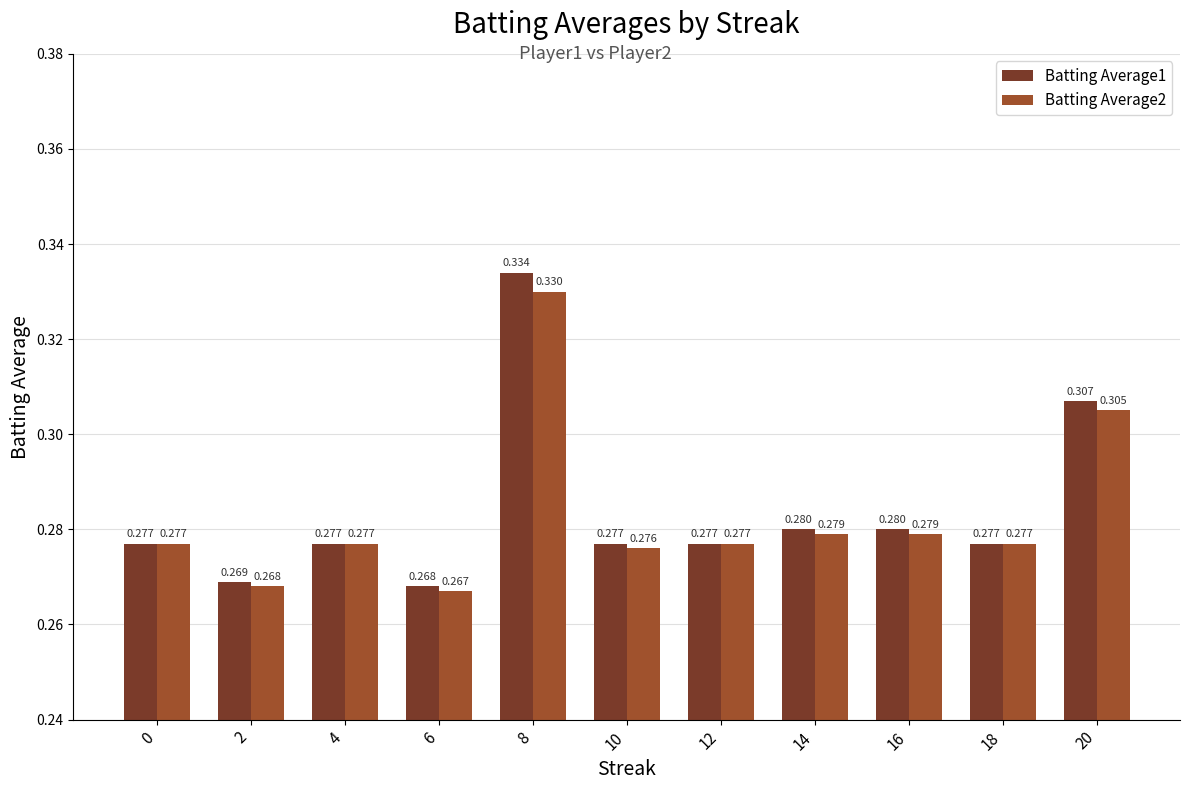

At which category is the sum across all series the highest?

8